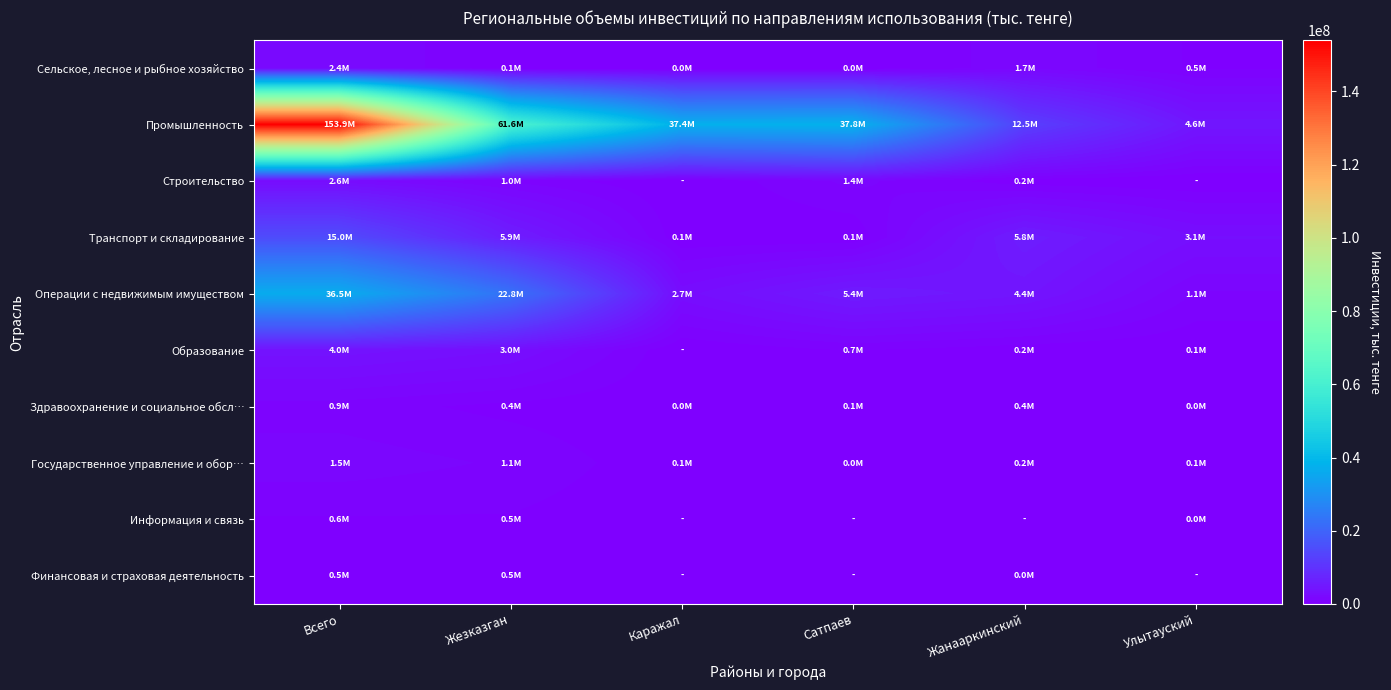

Reading right to left, what are all the values shown in this chart?

Сельское, лесное и рыбное хозяйство: Улытауский=504625	Жанааркинский=1727470	Сатпаев=33011	Каражал=20268	Жезказган=66657	Всего=2352030
Промышленность: Улытауский=4590120	Жанааркинский=12490802	Сатпаев=37800515	Каражал=37392688	Жезказган=61649334	Всего=153923458
Строительство: Улытауский=0	Жанааркинский=202449	Сатпаев=1383695	Каражал=0	Жезказган=1044300	Всего=2630444
Транспорт и складирование: Улытауский=3084713	Жанааркинский=5812317	Сатпаев=57292	Каражал=66709	Жезказган=5931656	Всего=14952687
Операции с недвижимым имуществом: Улытауский=1131413	Жанааркинский=4381720	Сатпаев=5429363	Каражал=2747906	Жезказган=22793006	Всего=36483408
Образование: Улытауский=52214	Жанааркинский=204120	Сатпаев=650343	Каражал=0	Жезказган=3045526	Всего=3952203
Здравоохранение и социальное обсл…: Улытауский=6160	Жанааркинский=395822	Сатпаев=51782	Каражал=26164	Жезказган=407915	Всего=887843
Государственное управление и обор…: Улытауский=134804	Жанааркинский=166935	Сатпаев=29916	Каражал=105012	Жезказган=1110900	Всего=1547567
Информация и связь: Улытауский=10196	Жанааркинский=0	Сатпаев=0	Каражал=0	Жезказган=541631	Всего=551828
Финансовая и страховая деятельность: Улытауский=0	Жанааркинский=806	Сатпаев=0	Каражал=0	Жезказган=524830	Всего=525636